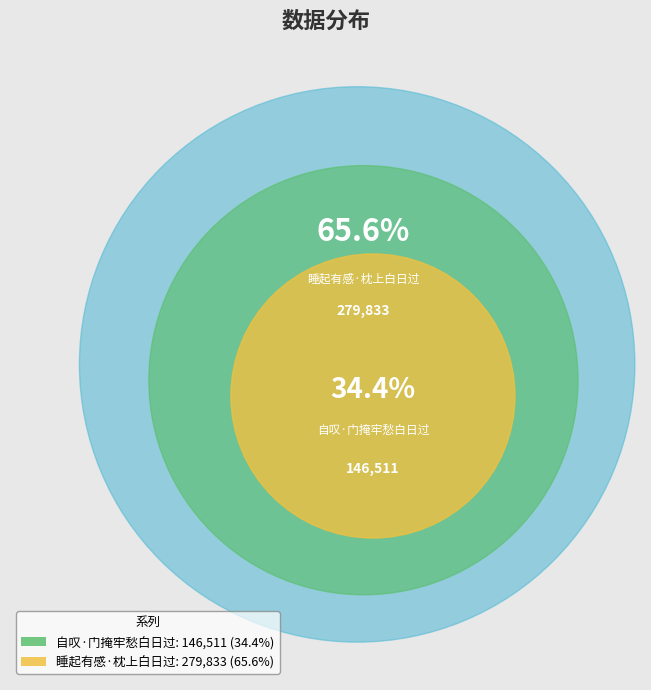

Combined, what portion of the pie is 睡起有感·枕上白日过 and 自叹·门掩牢愁白日过?

100.0%